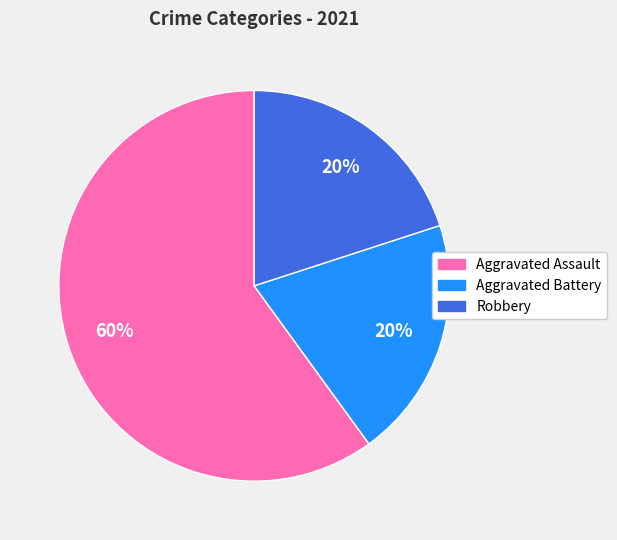

Is there a majority slice in this chart?

Yes